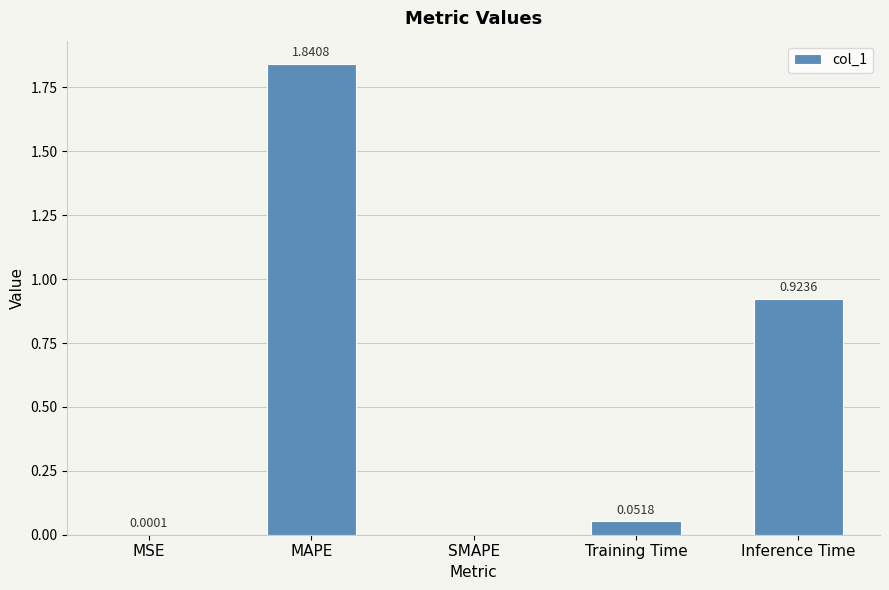

At which category does the chart reach its peak across all series?

MAPE